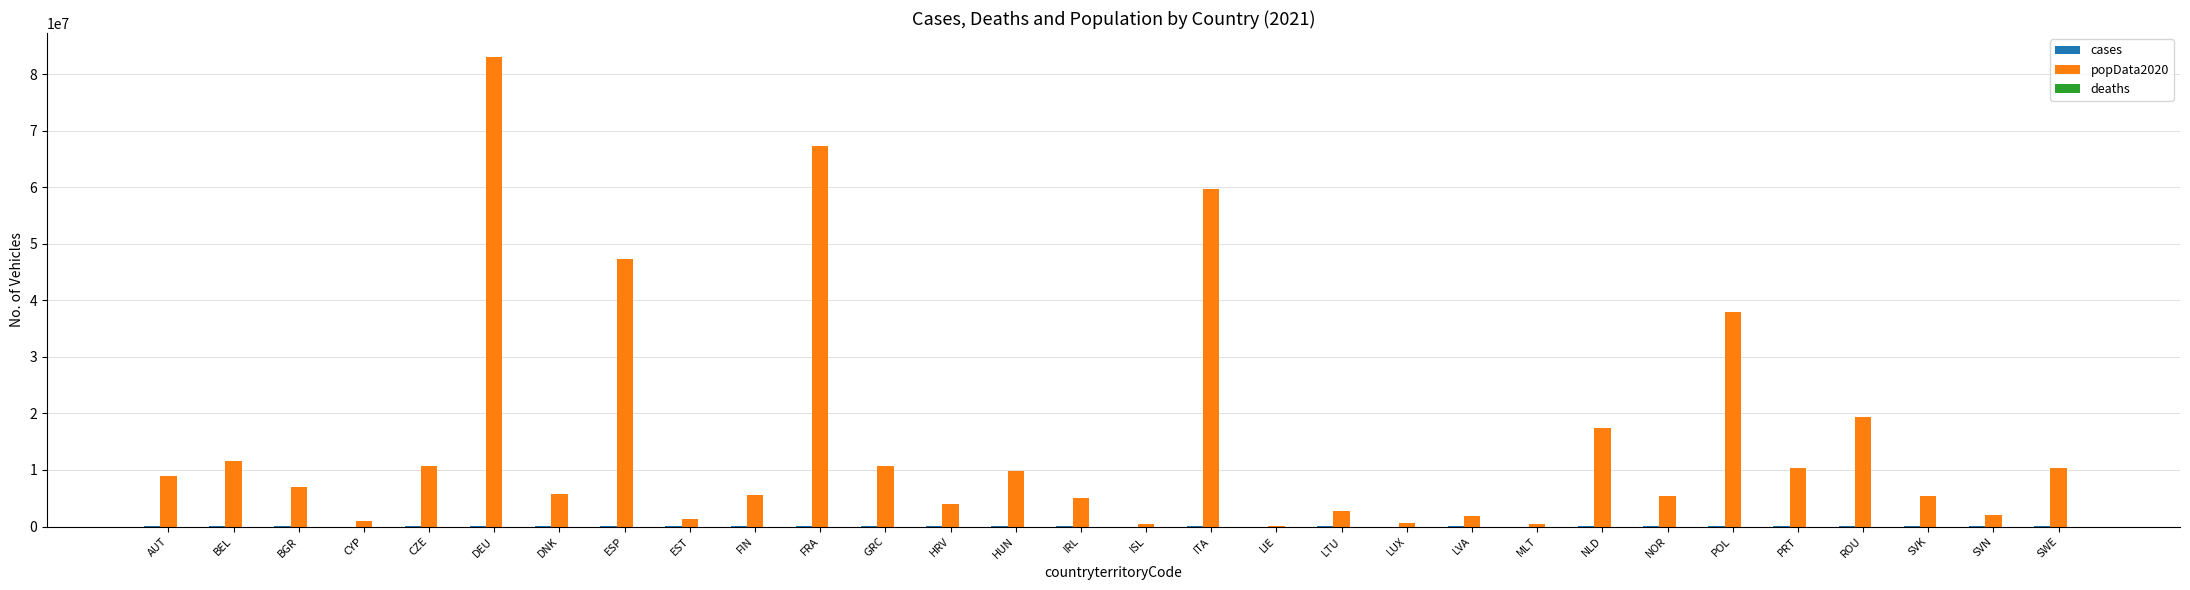

What is the greatest value displayed?

83166711.0